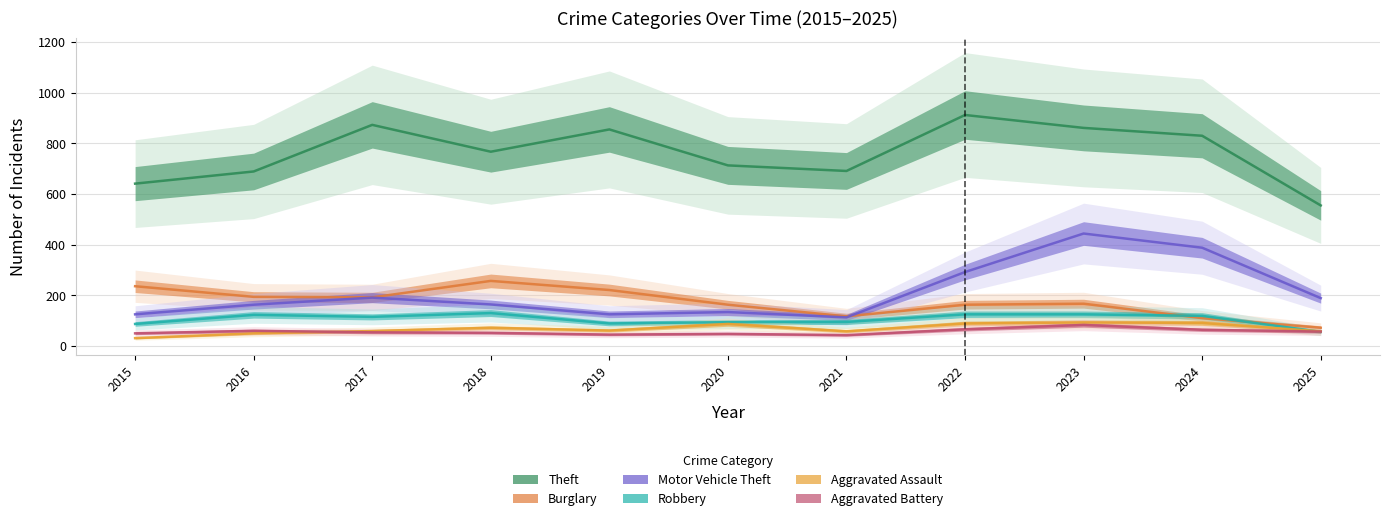

In Aggravated Battery, how many points are higher than both neighbors (excluding endpoints)?

3